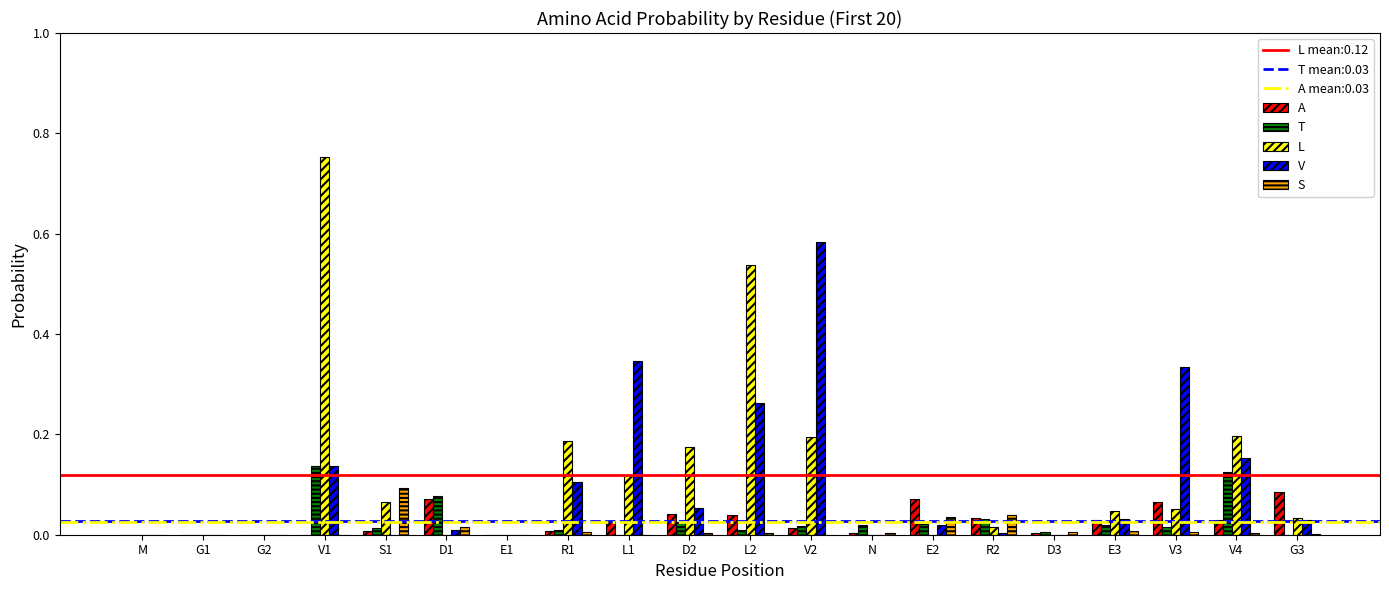

How many groups of bars are there?

20